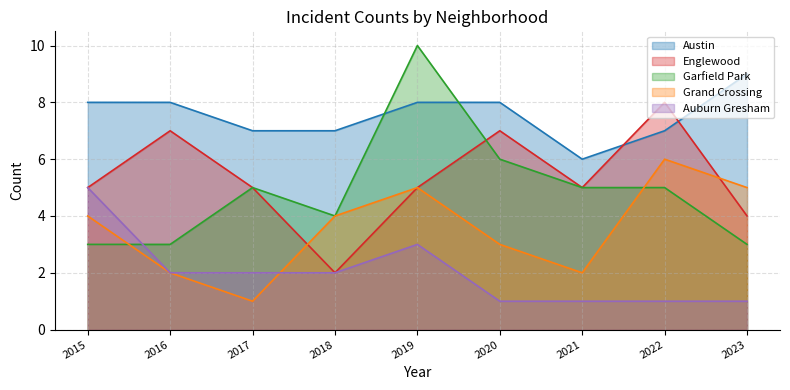

Reading right to left, transcribe all the data shown in this chart.

Austin: 2023=9	2022=7	2021=6	2020=8	2019=8	2018=7	2017=7	2016=8	2015=8
Englewood: 2023=4	2022=8	2021=5	2020=7	2019=5	2018=2	2017=5	2016=7	2015=5
Garfield Park: 2023=3	2022=5	2021=5	2020=6	2019=10	2018=4	2017=5	2016=3	2015=3
Grand Crossing: 2023=5	2022=6	2021=2	2020=3	2019=5	2018=4	2017=1	2016=2	2015=4
Auburn Gresham: 2023=1	2022=1	2021=1	2020=1	2019=3	2018=2	2017=2	2016=2	2015=5